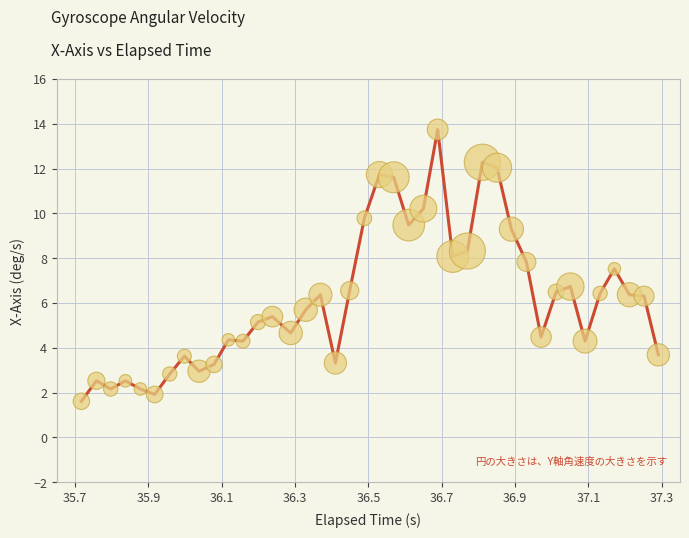

What is the difference between the maximum and minimum values?

12.1